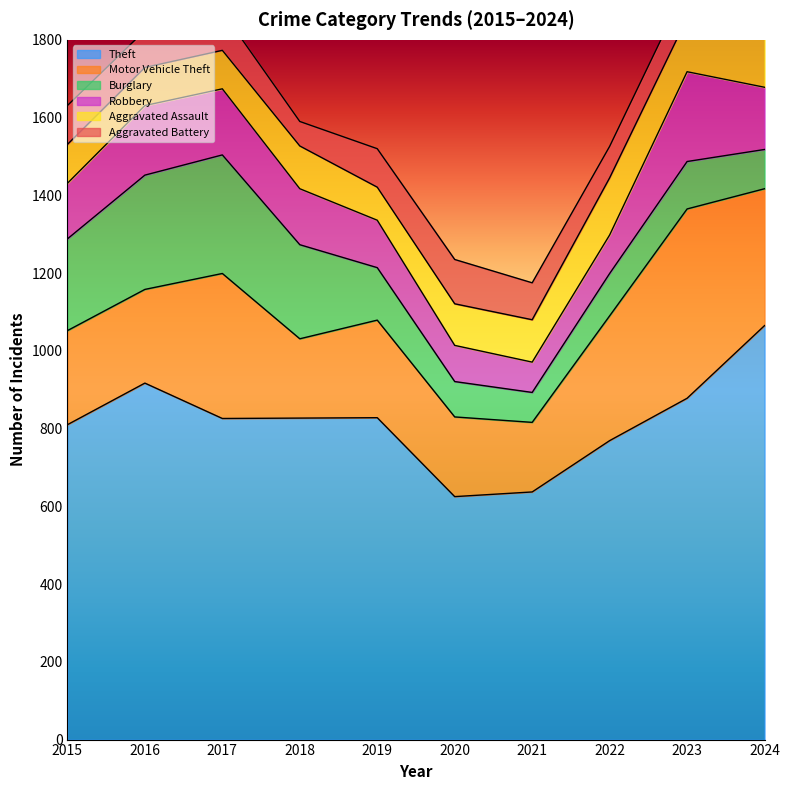

True or false: Theft and Aggravated Battery cross at least once.

False